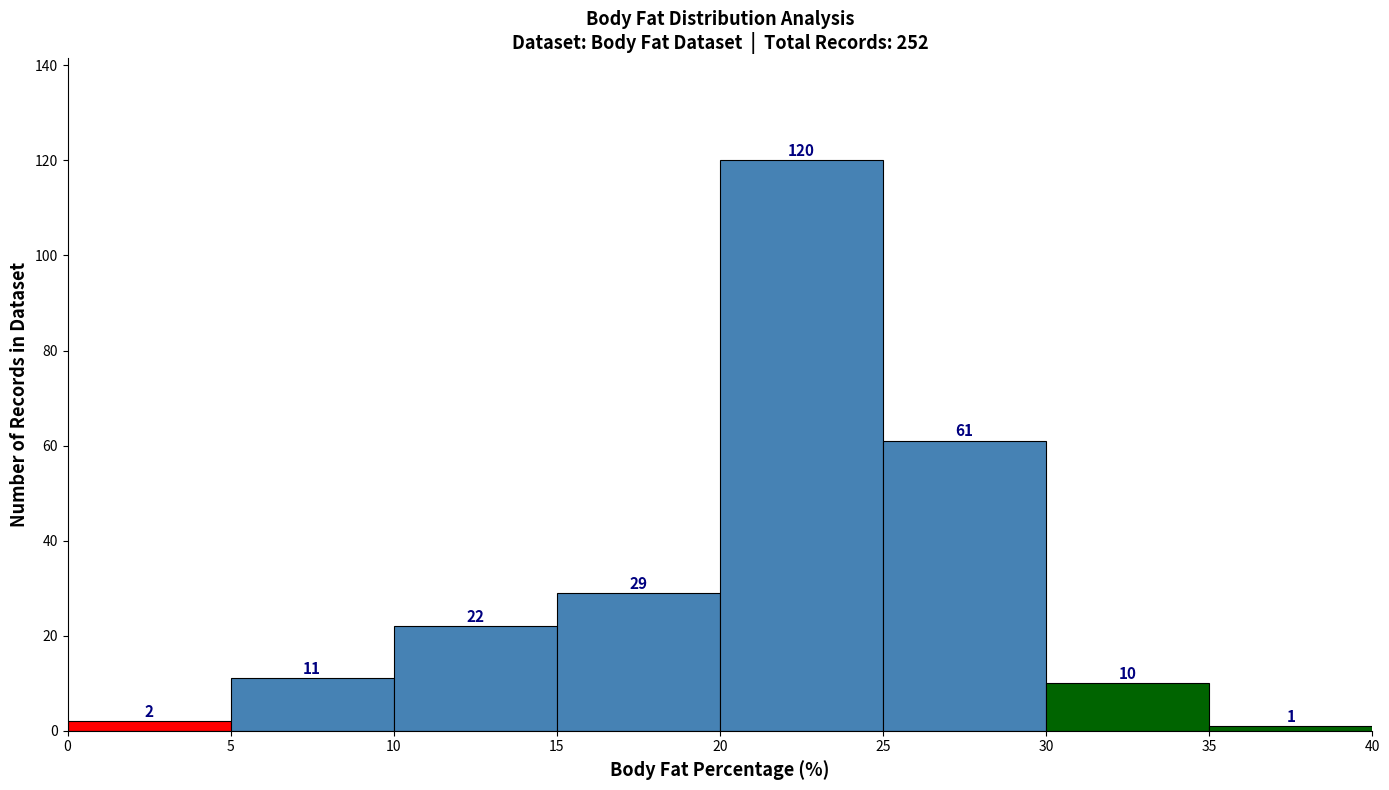

Reading left to right, transcribe this chart: for each bar, give the range it covers on the x-axis and its height.

0 to 5: 2
5 to 10: 11
10 to 15: 22
15 to 20: 29
20 to 25: 120
25 to 30: 61
30 to 35: 10
35 to 40: 1